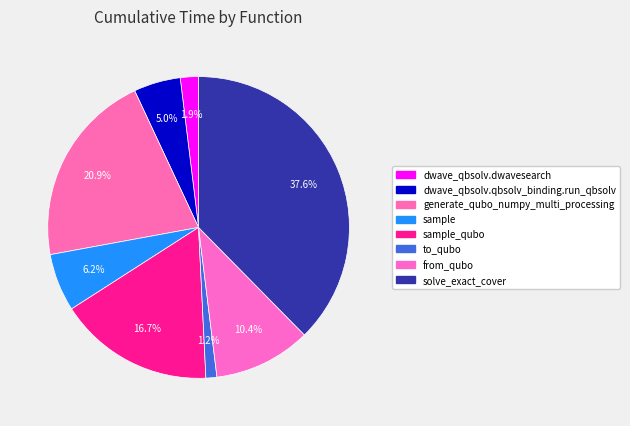

How many segments does this pie chart have?

8